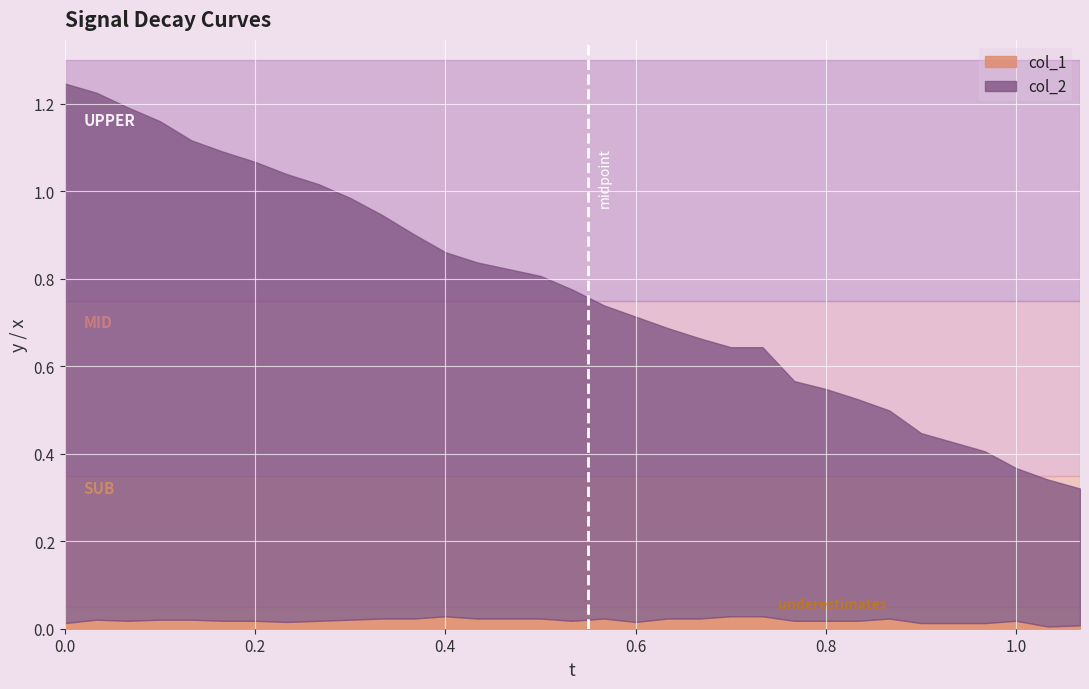

At how many categories does at least one series exceed 0?

33